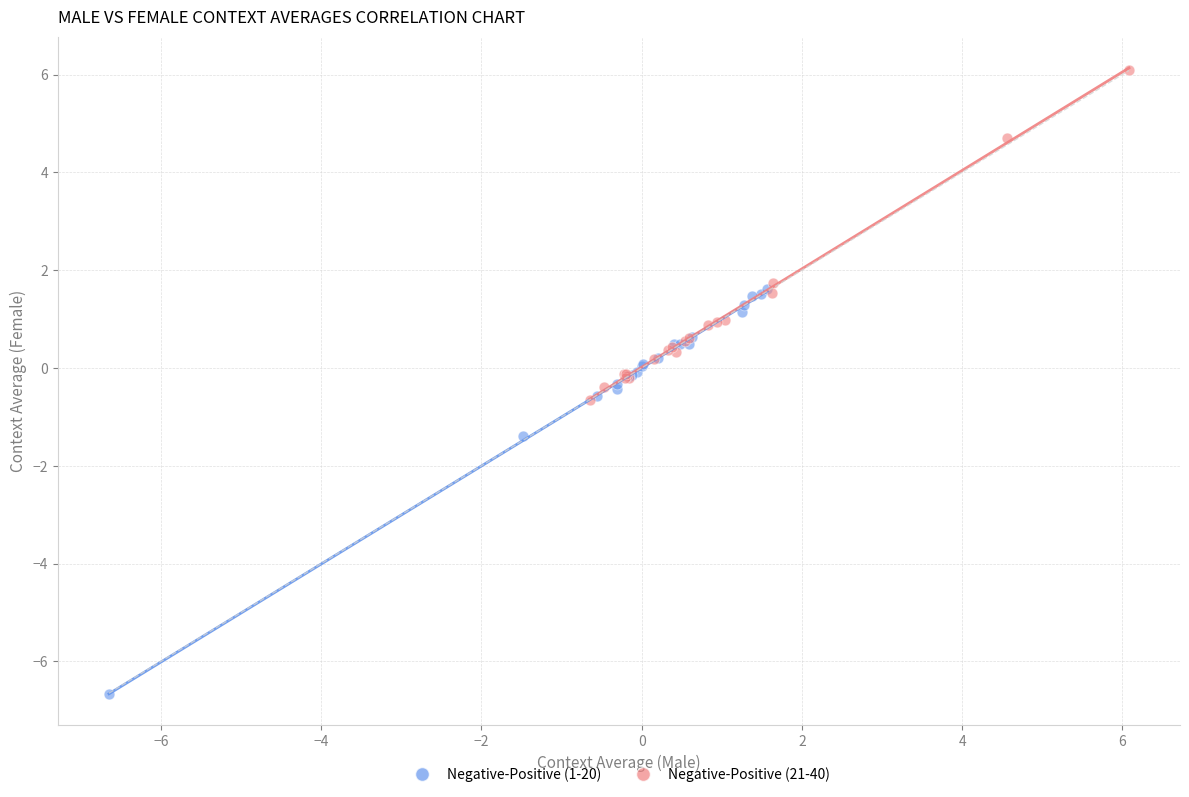

Which series contains the lowest Y value?

Negative-Positive (1-20)